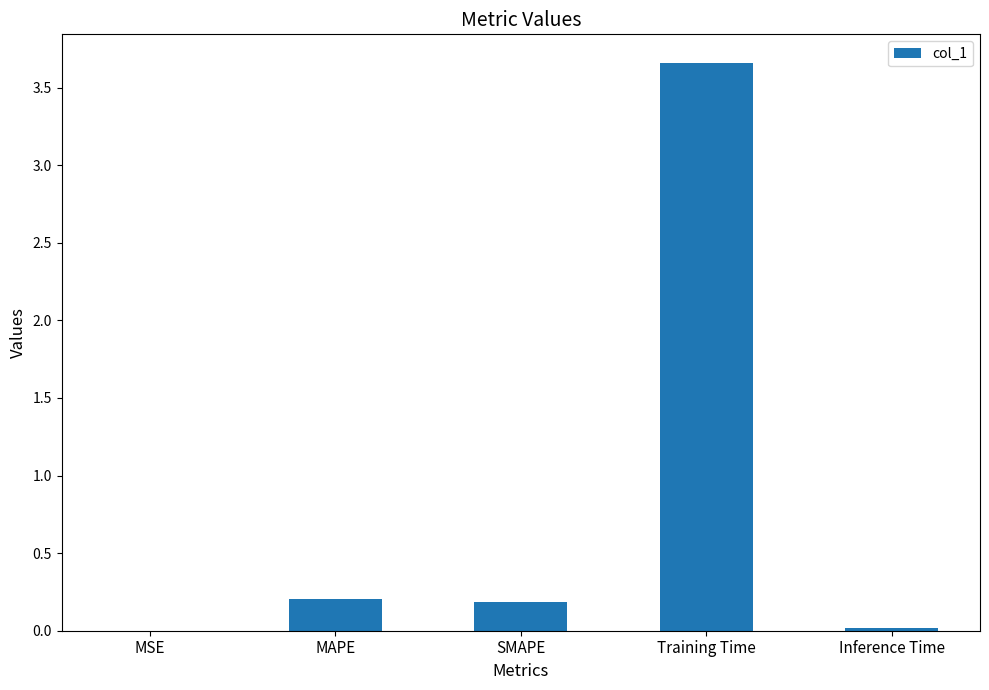

The value at Training Time is 1.2. True or false?

False